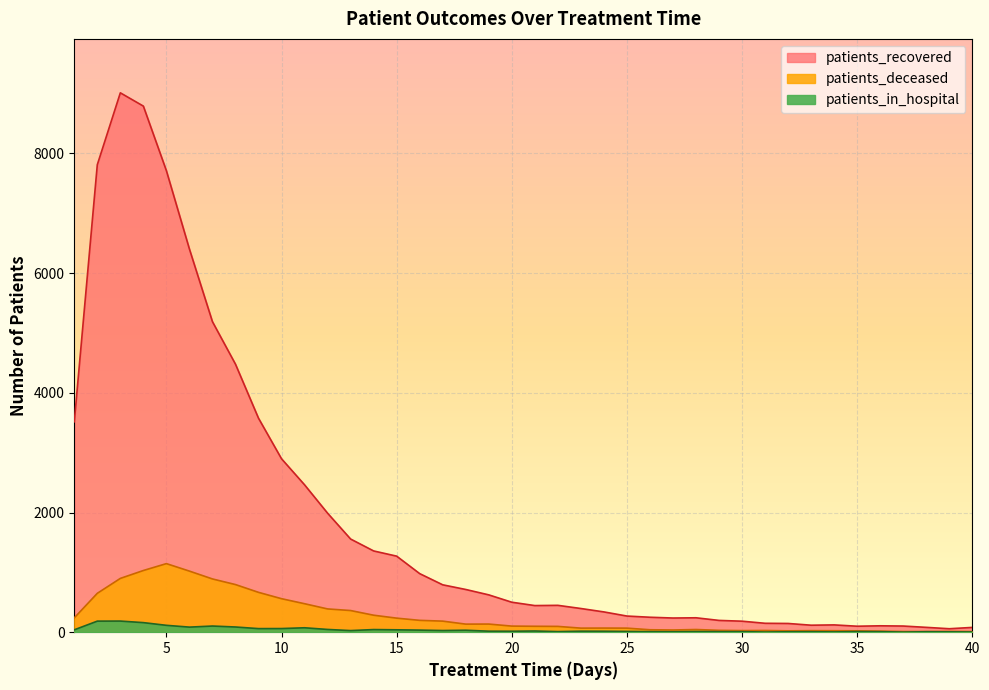

At which category does patients_in_hospital reach its first local peak?

3